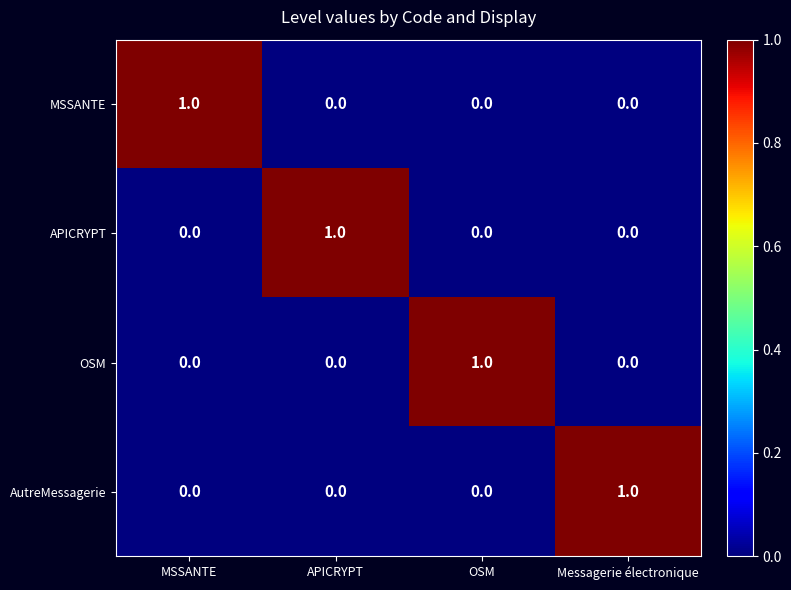

At which label does OSM reach its peak?

OSM